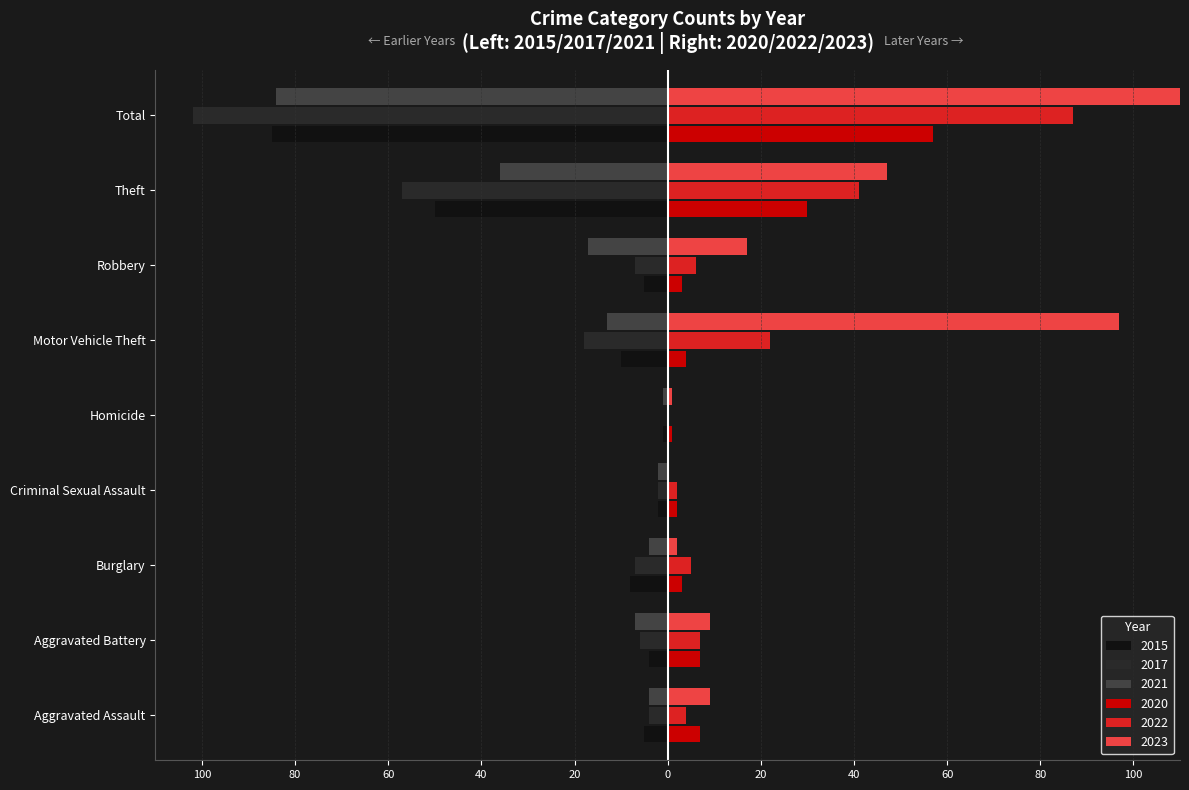

What is the sum of the 2017 values at Total and Aggravated Assault?

-106